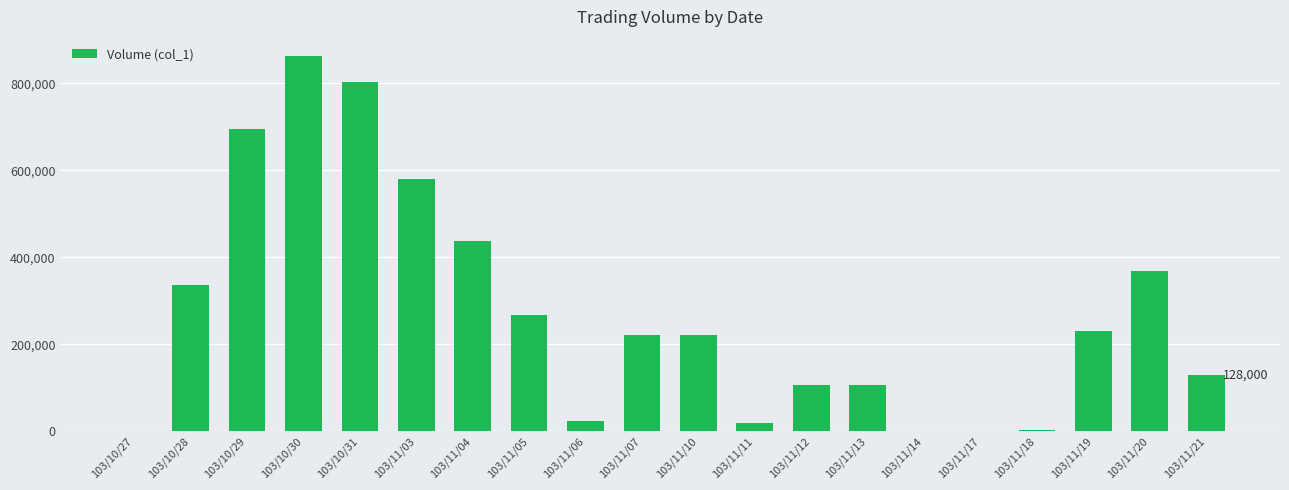

How many data points does each series have?

20